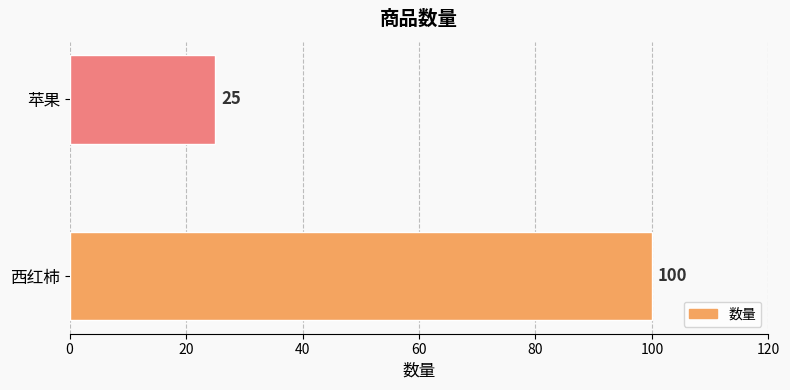

Approximately how many times larger is the value at 西红柿 compared to 苹果?

4.0